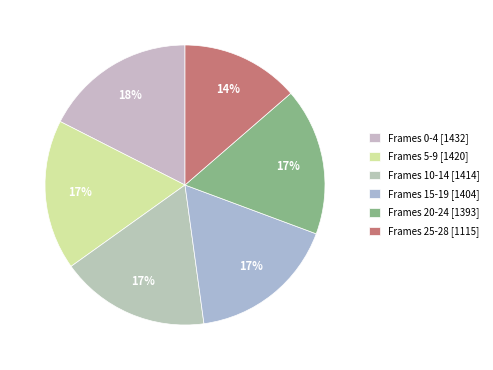

To the nearest percent, what is the average slice percentage?

17%